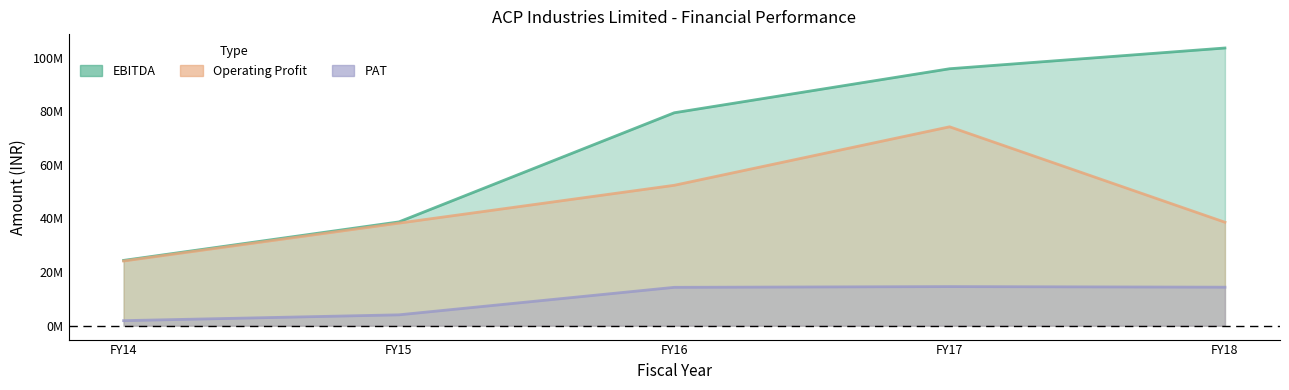

How many lines are shown in the chart?

3